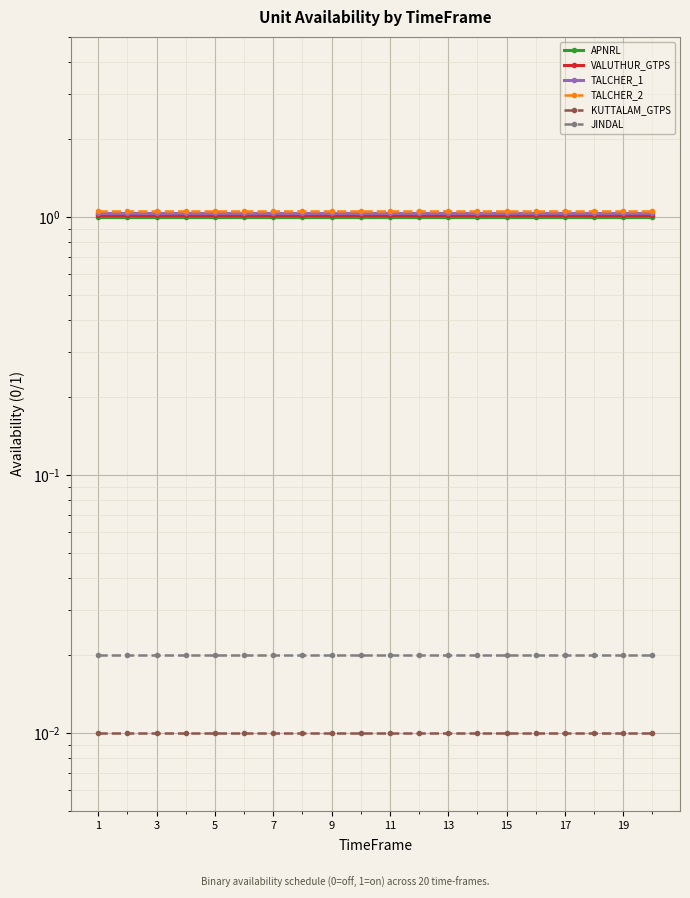

What is the value of the TALCHER_1 point at the 6th from the left?

1.0